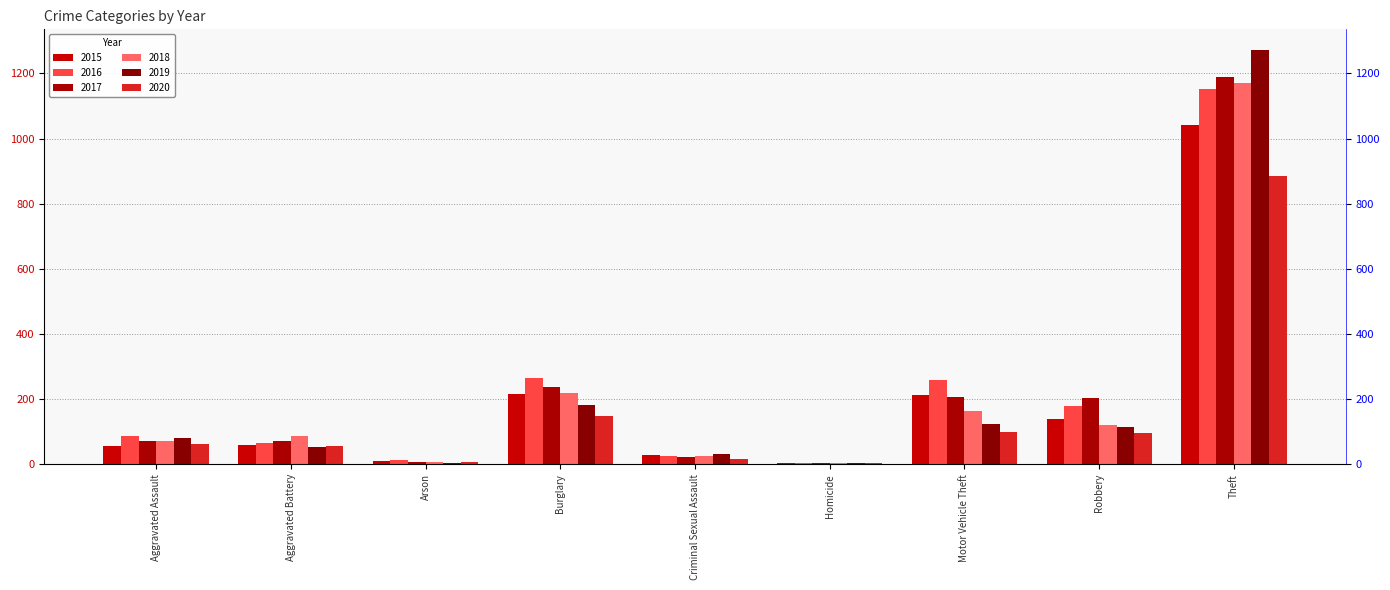

Is the value of 2015 at Homicide greater than the value of 2020 at Robbery?

No